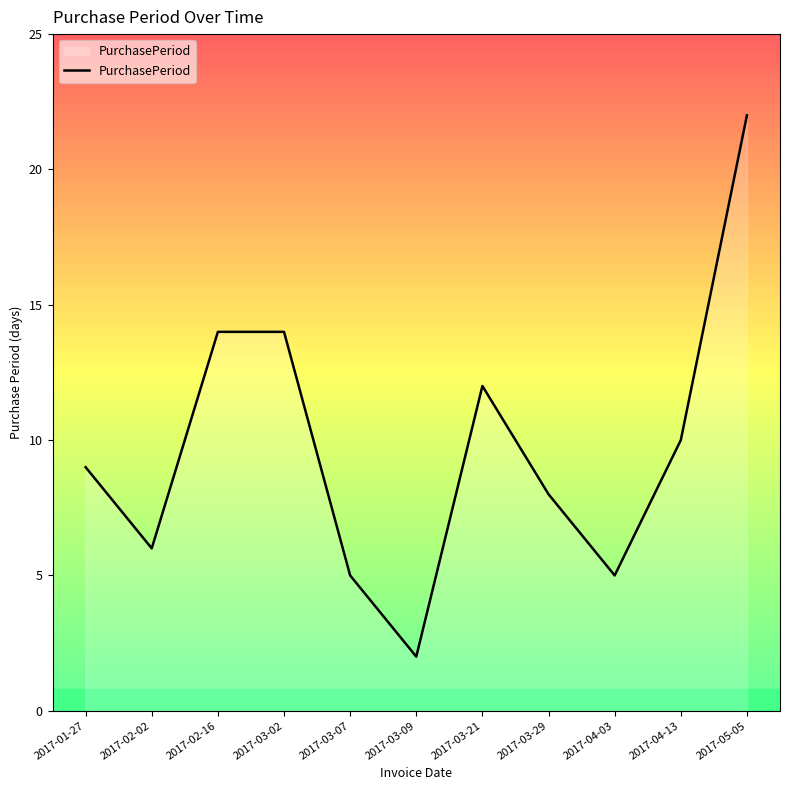

What position from the right is 2017-04-13?

2